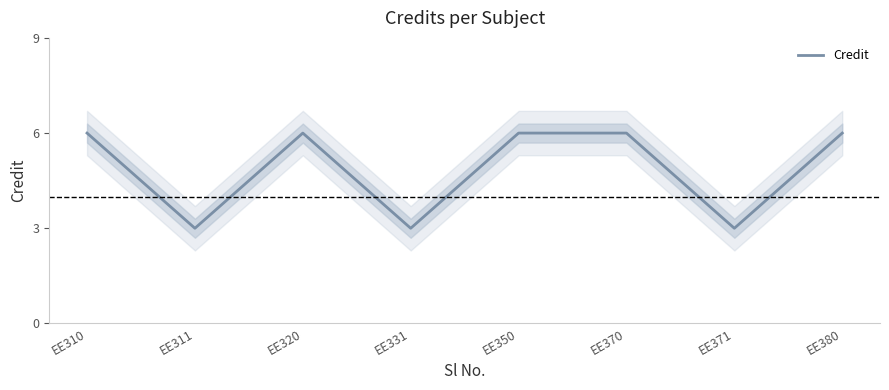

Does the chart display data point markers on the line(s)?

No